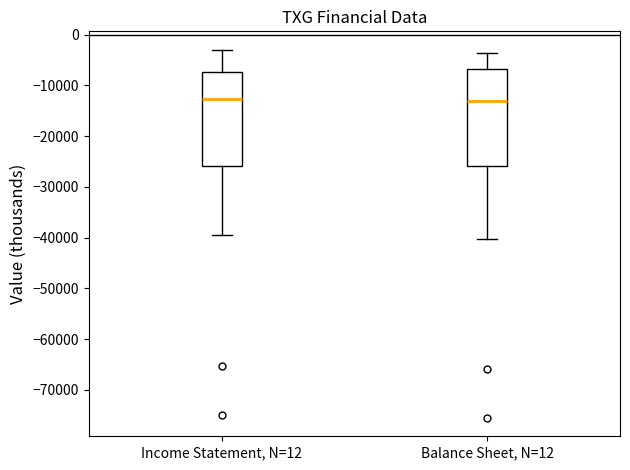

Reading left to right, transcribe this box plot: for each box, give where its median line is, the range the box spans, and where its two whiskers end, as read against the y-axis. The values are not printed on the chart, so give them approximately, as read against the axis.

Income Statement, N=12: median -13000, box -26000 to -7000, whiskers -39000 to -3000
Balance Sheet, N=12: median -13000, box -26000 to -7000, whiskers -40000 to -4000